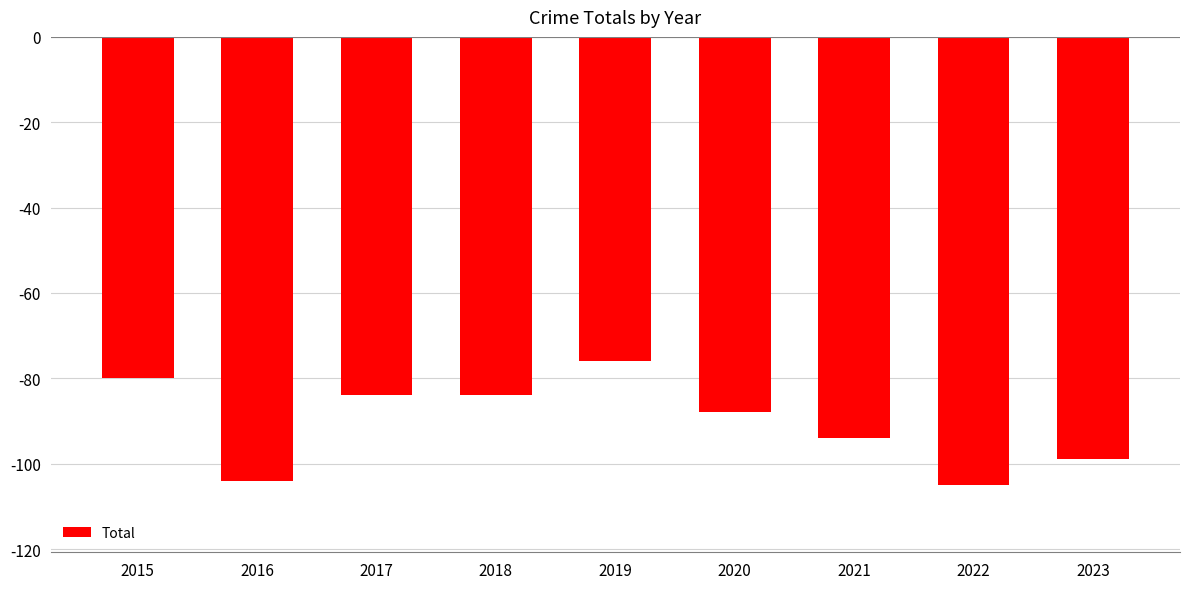

What is the minimum value shown in the chart?

-105